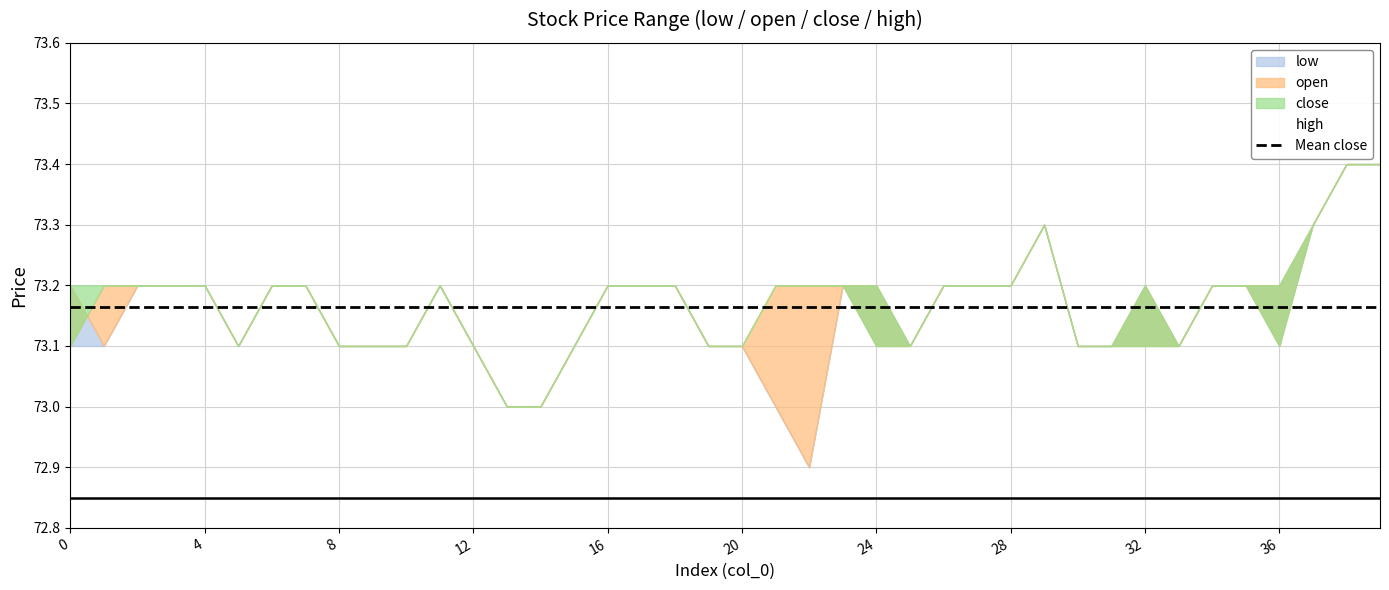

Which category has the lowest value in the high series?

13